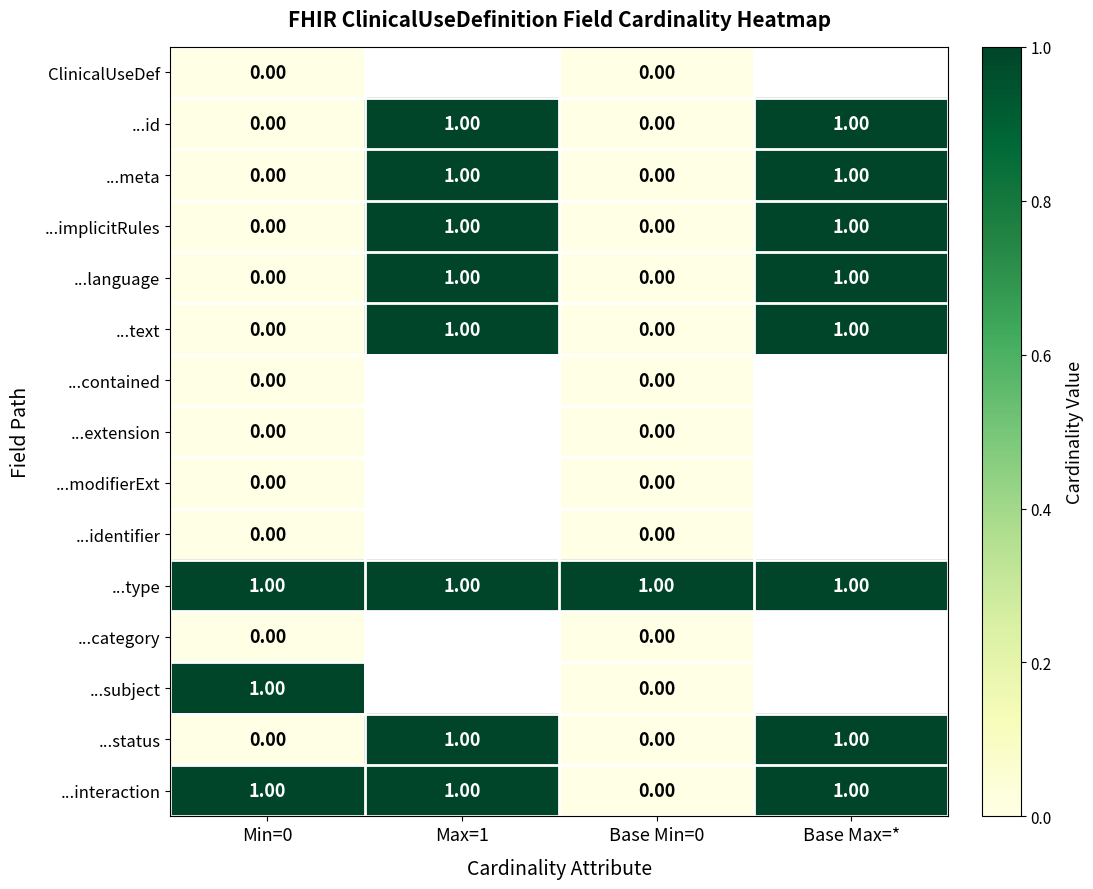

Between Max=1 and Base Min=0, which is larger?

Base Min=0